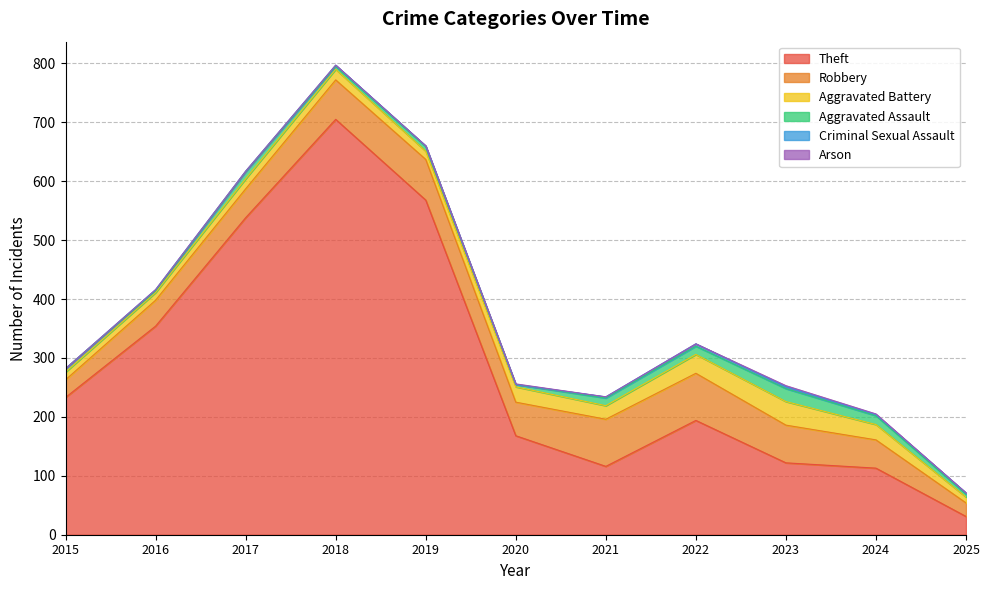

What is the sum of the Robbery values at 2024 and 2017?

97